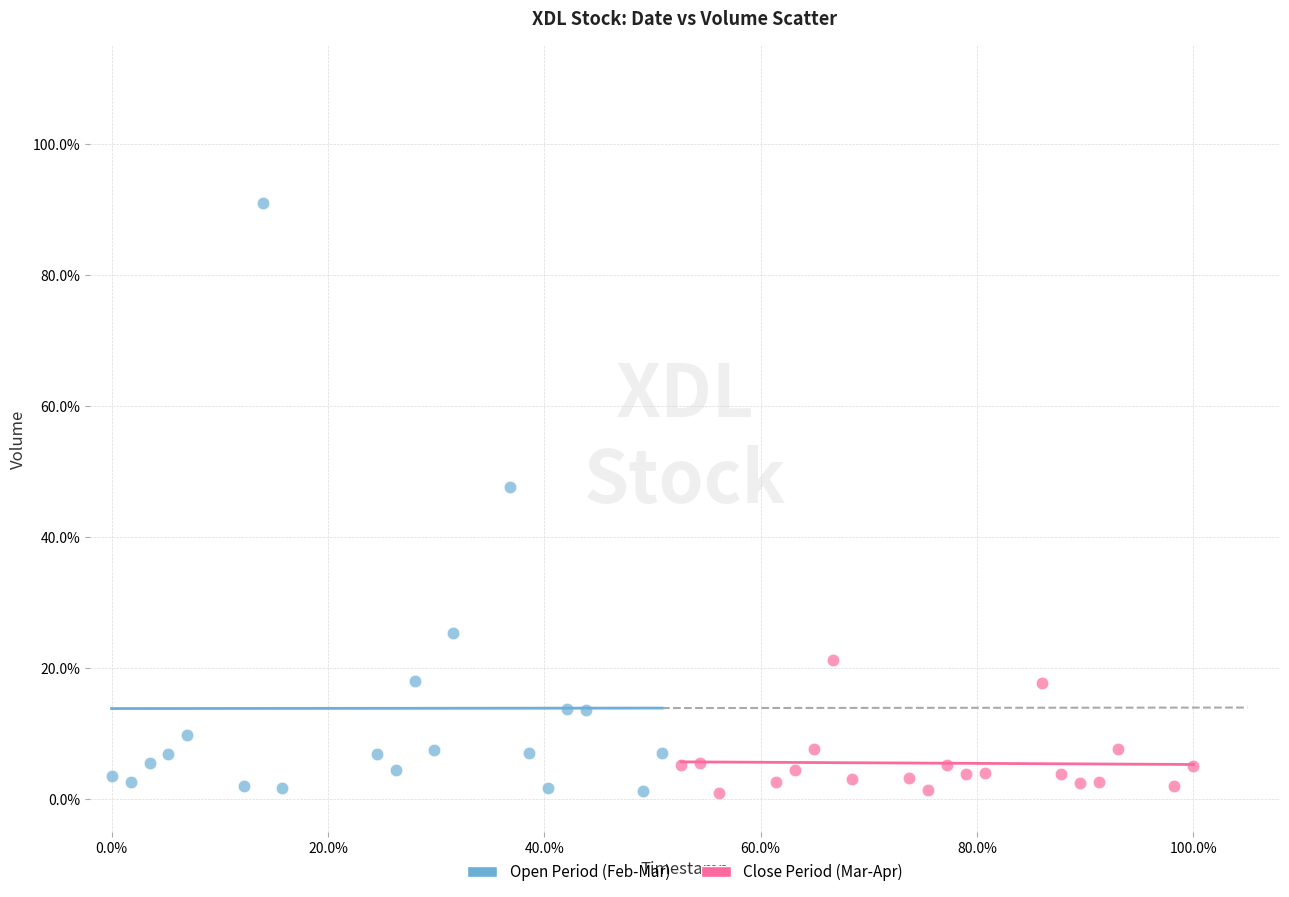

Which series has the widest spread of Y values?

Open Period (Feb-Mar)